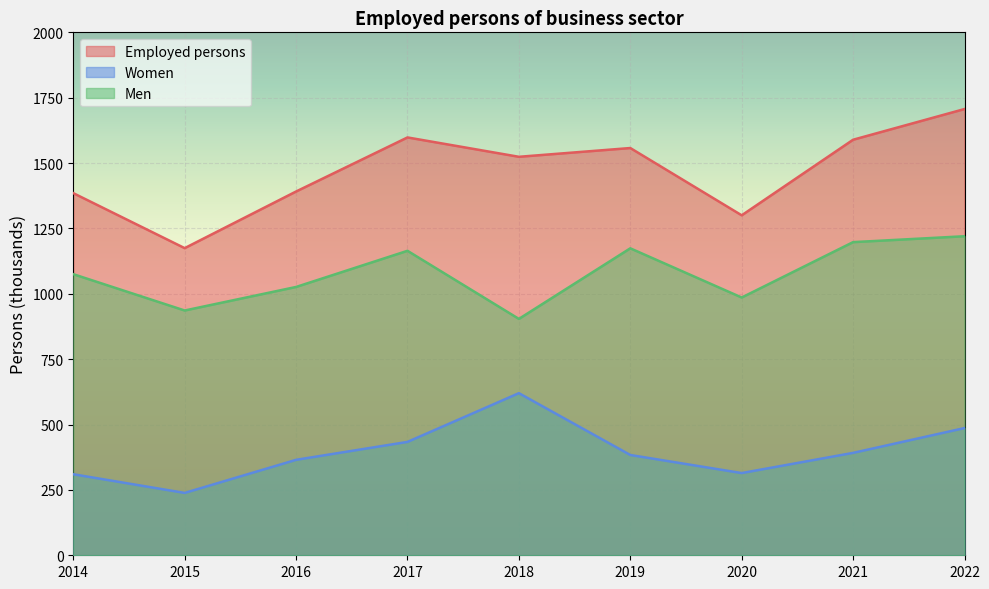

Which has a higher value, 2016 or 2015?

2016